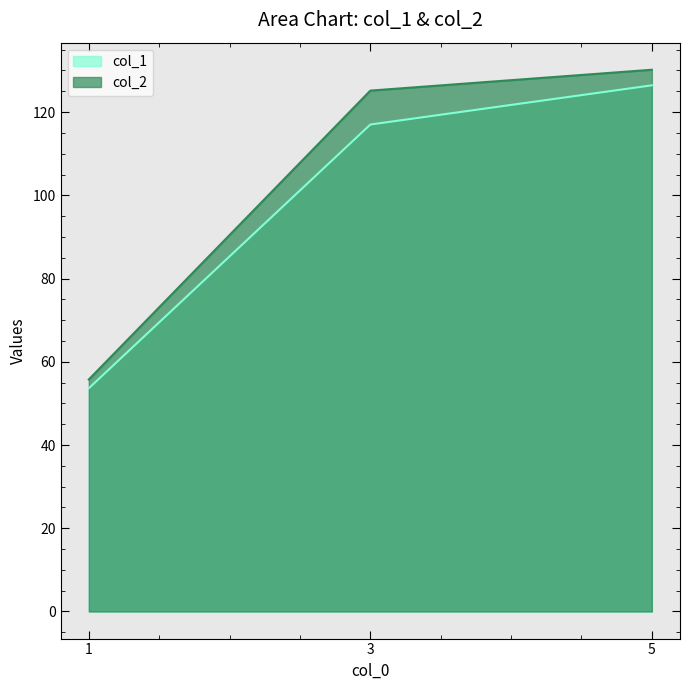

What is the difference between the highest and lowest values at 5?

3.7